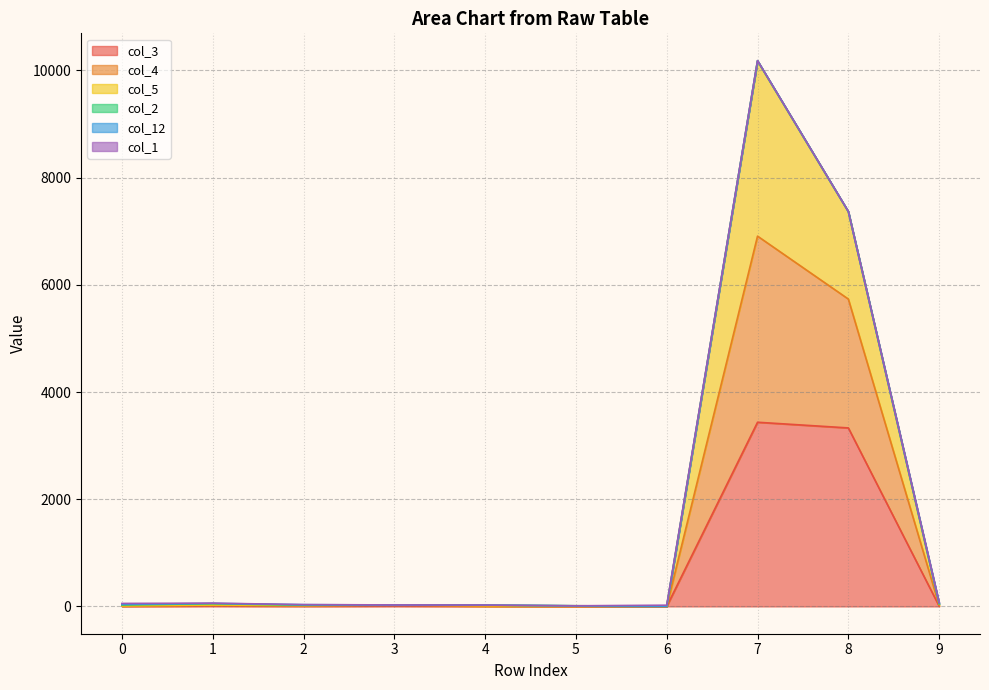

At which category is the sum across all series the highest?

7